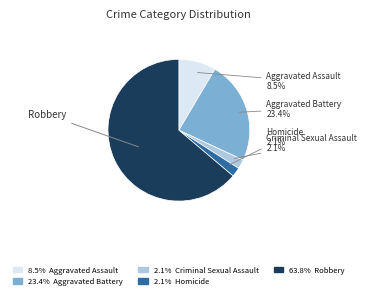

Is there any slice that represents more than half of the pie?

Yes